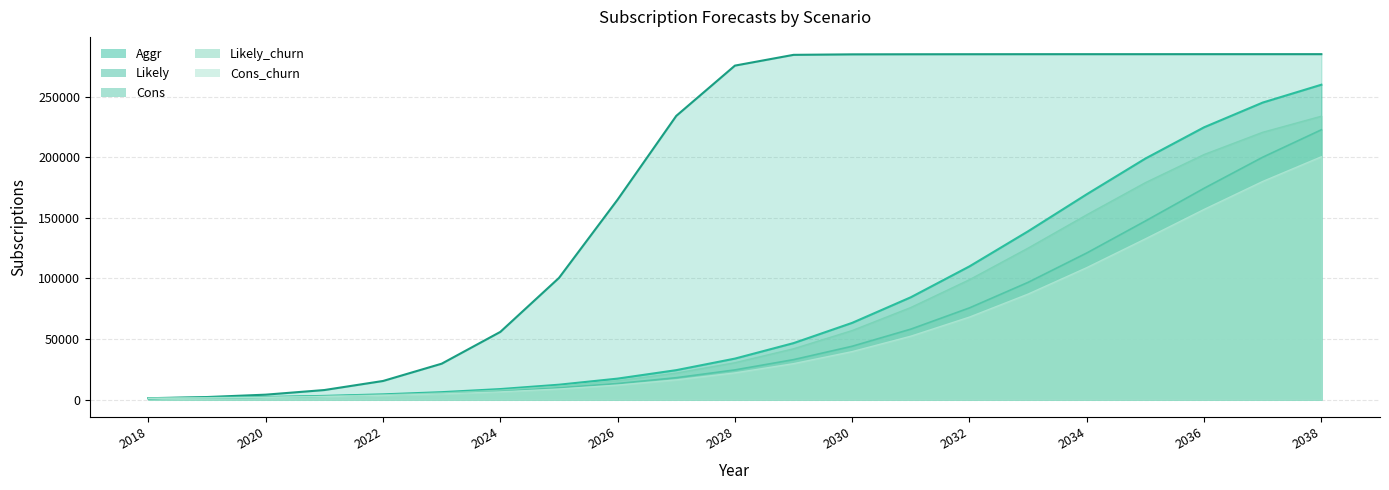

At which label does Cons reach its peak?

2038